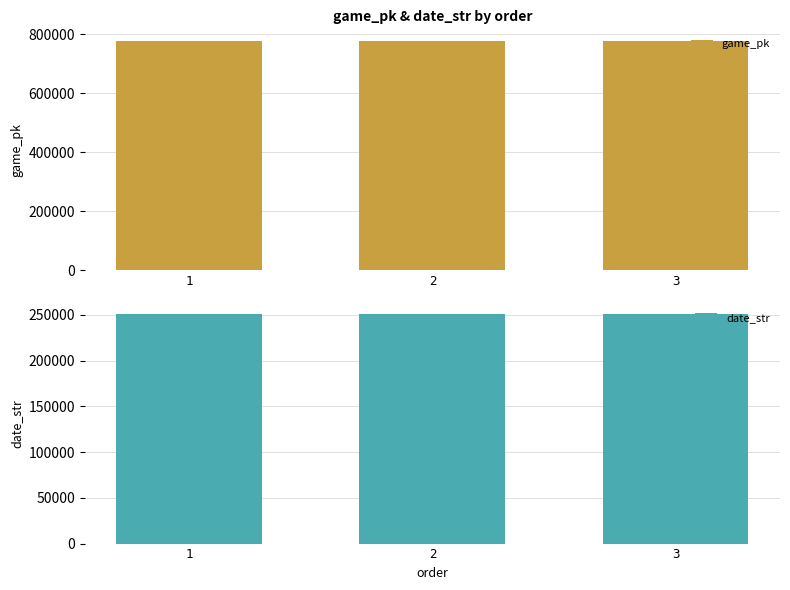

Rank the series at 3 from highest to lowest value.

game_pk, date_str